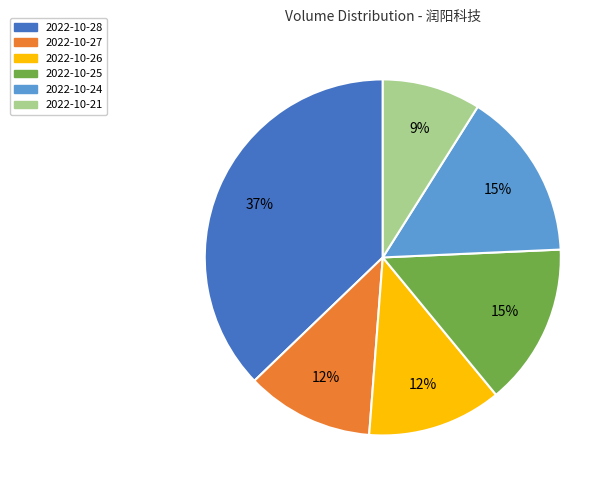

Do 2022-10-25 and 2022-10-27 together represent more than half of the pie?

No